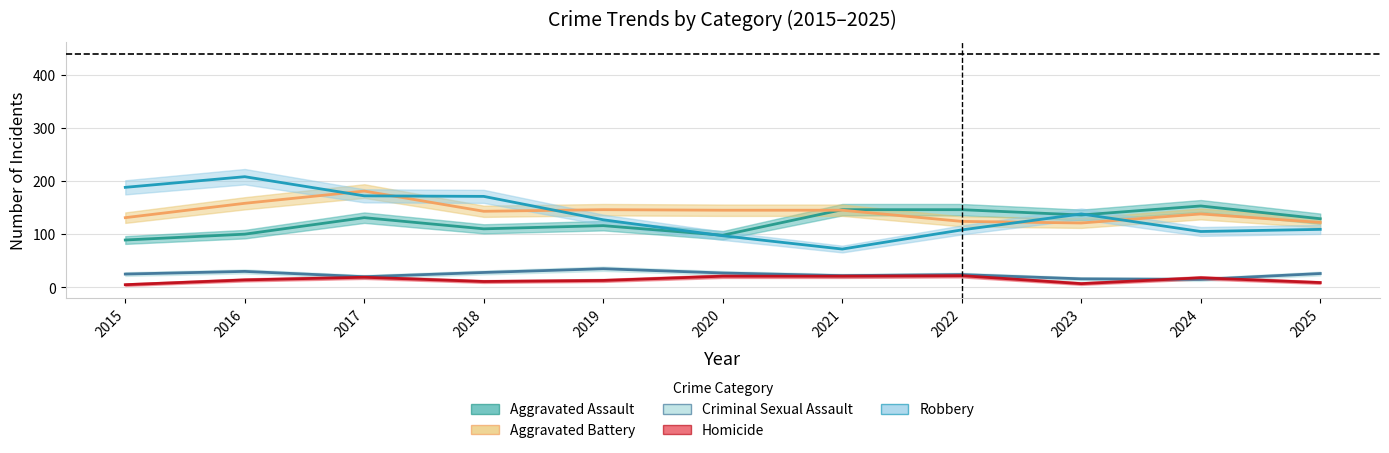

What is the value of the Aggravated Assault point at the 2nd from the left?

100